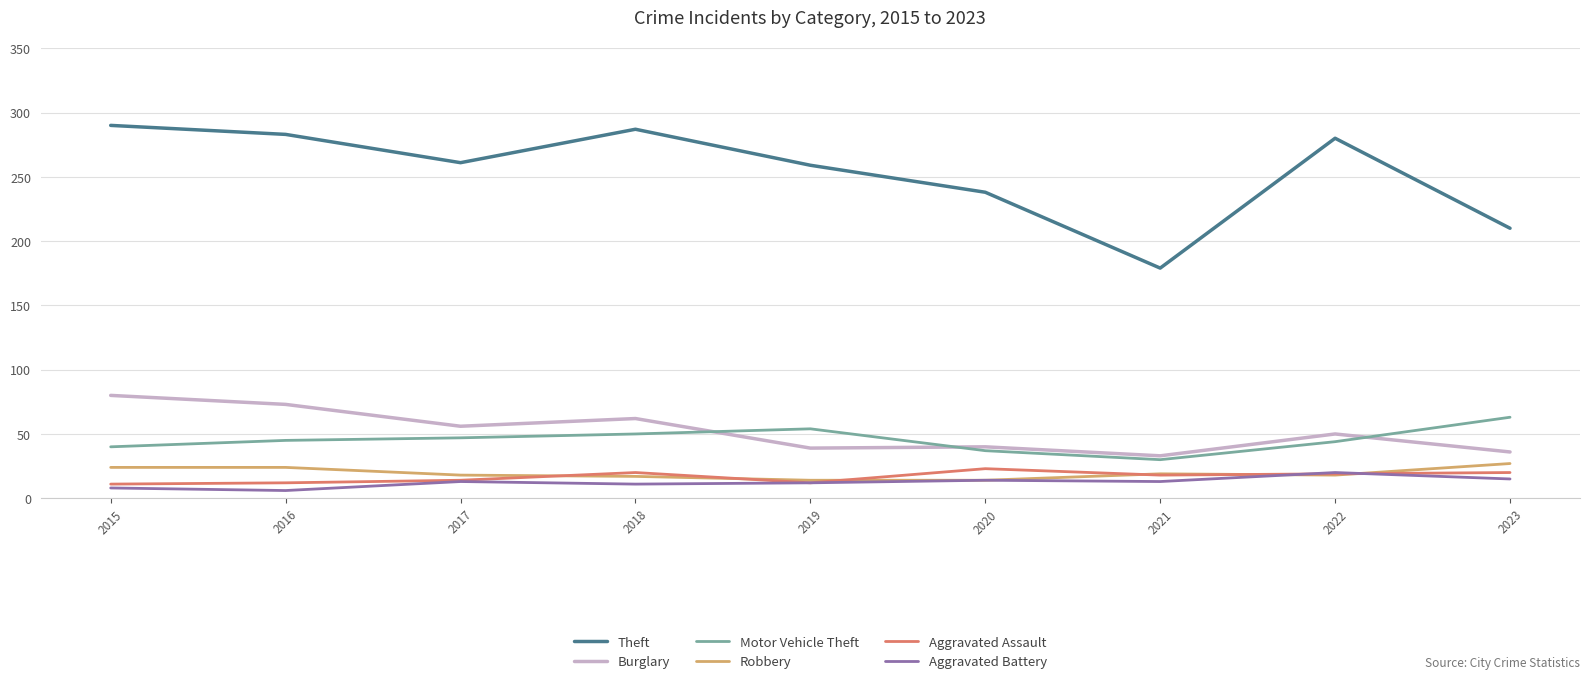

What is the highest value of the Aggravated Battery series?

20